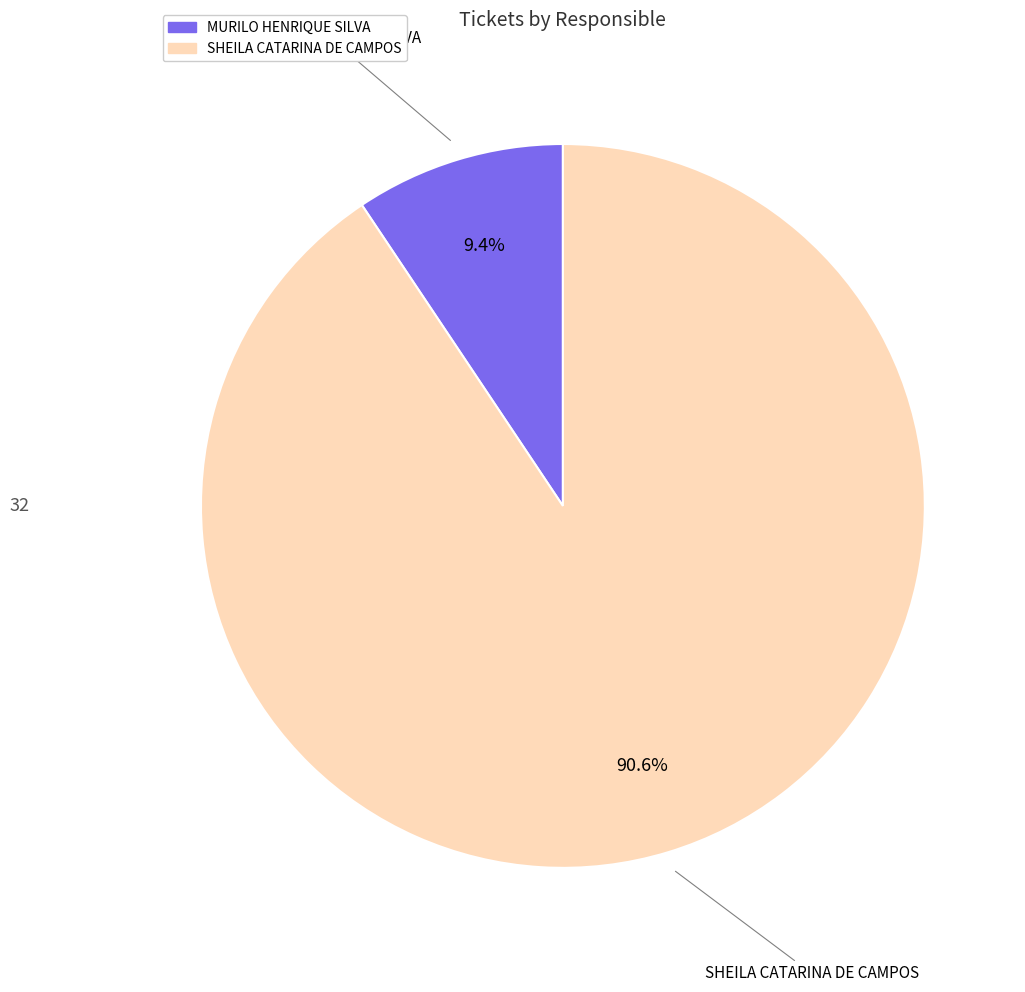

To the nearest percent, what percentage of the pie is MURILO HENRIQUE SILVA?

9%